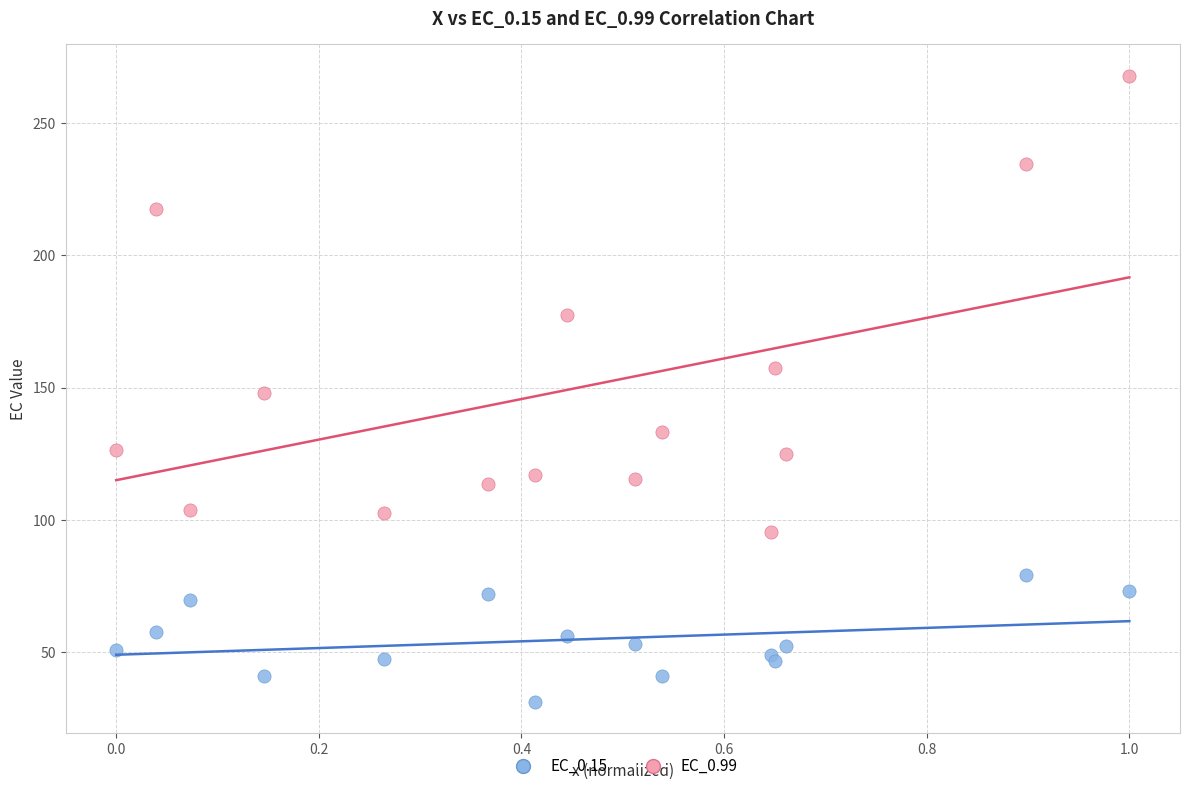

What is the X range (max minus min) for the scatter plot?

1.0